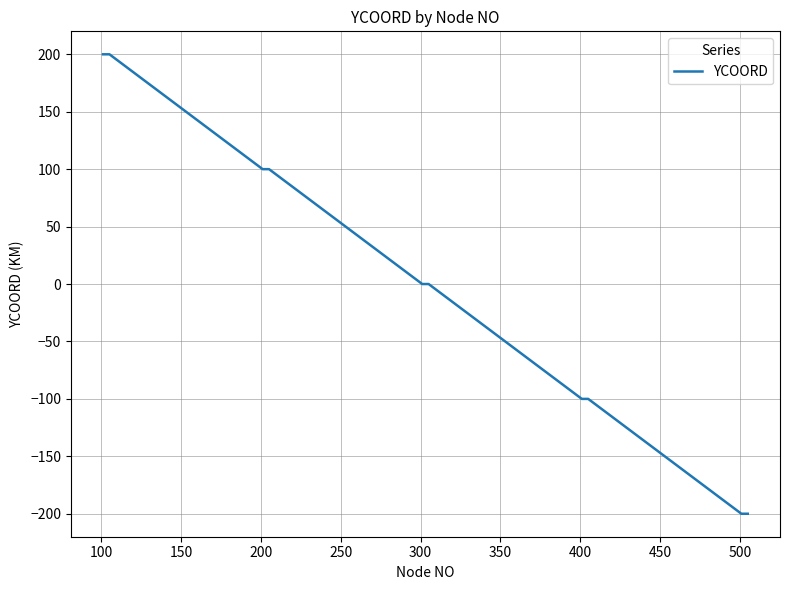

Reading left to right, list all the values displayed in this chart.

200	200	200	200	200	100	100	100	100	100	0	0	0	0	0	-100	-100	-100	-100	-100	-200	-200	-200	-200	-200